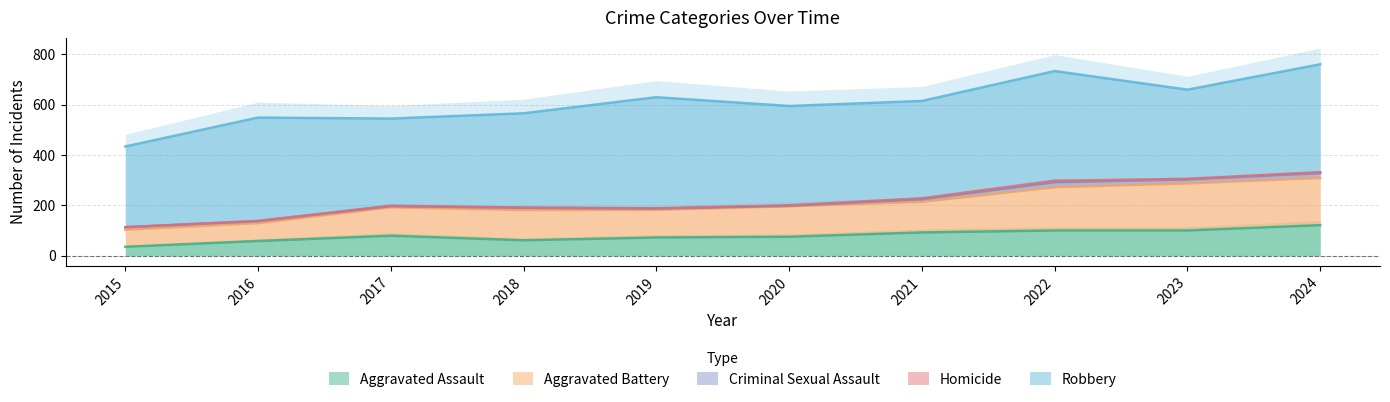

Count the Criminal Sexual Assault values in the range 5 to 16.

7